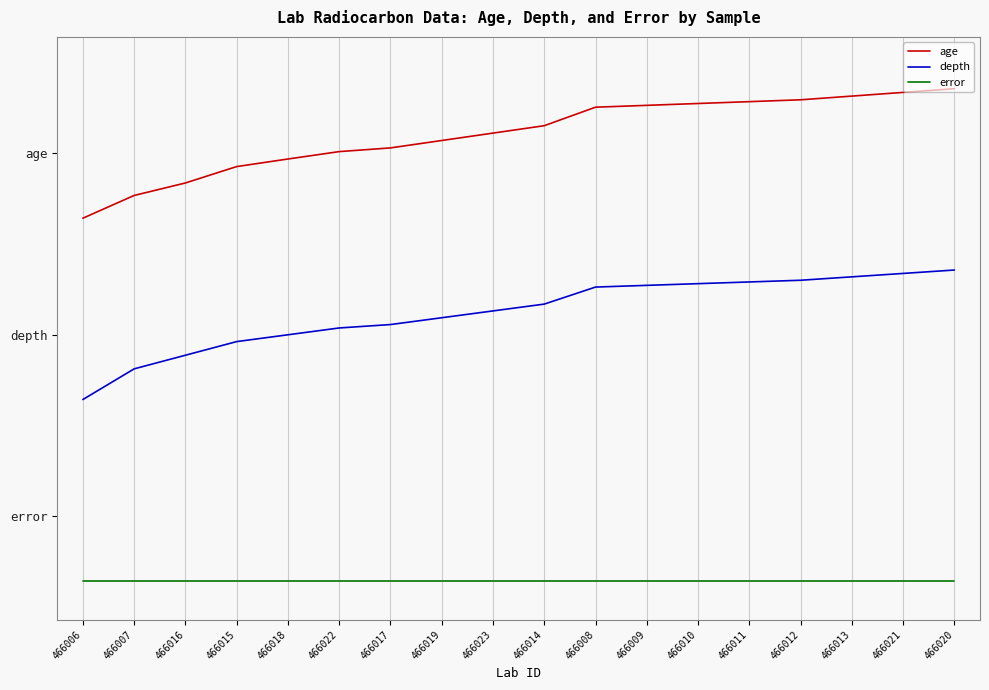

Does the chart have visible grid lines?

Yes